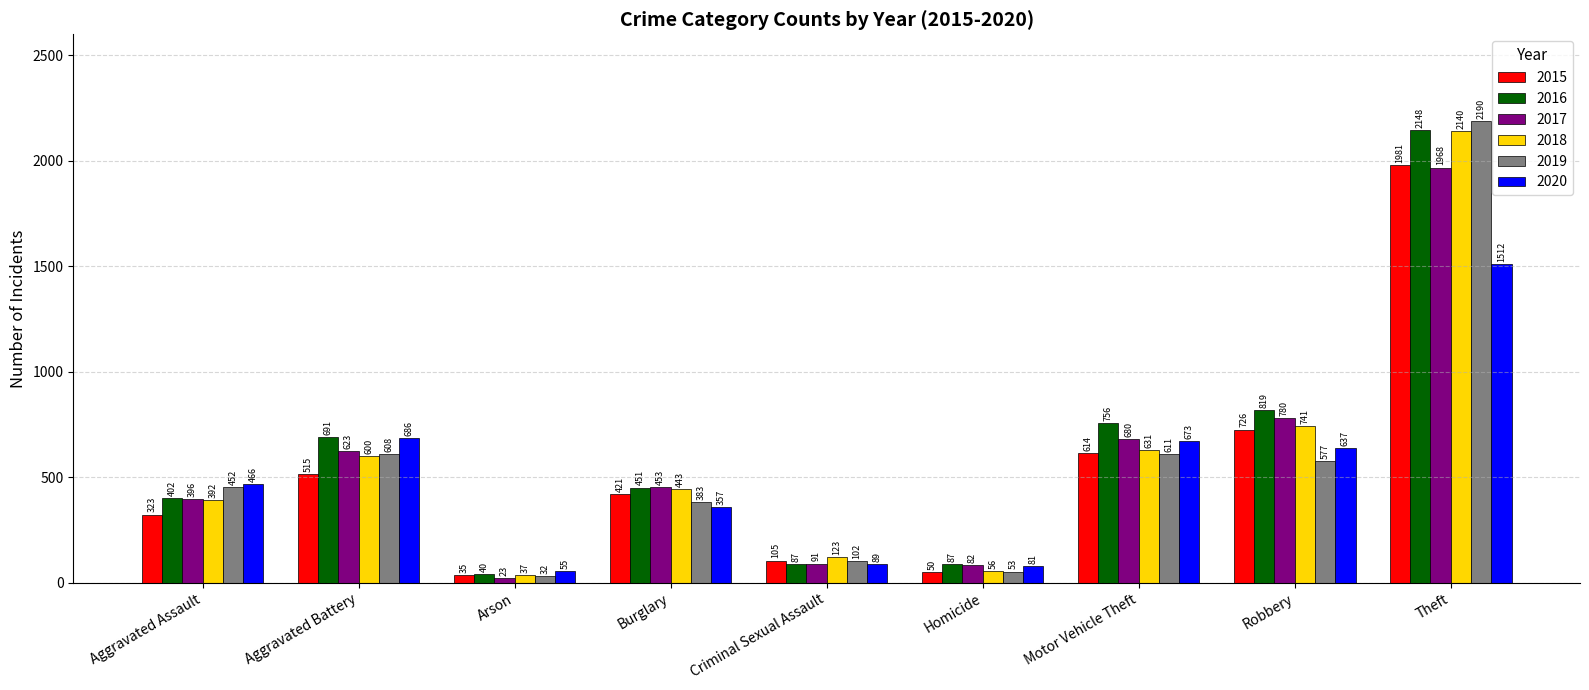

Rank the series at Theft from lowest to highest value.

2020, 2017, 2015, 2018, 2016, 2019